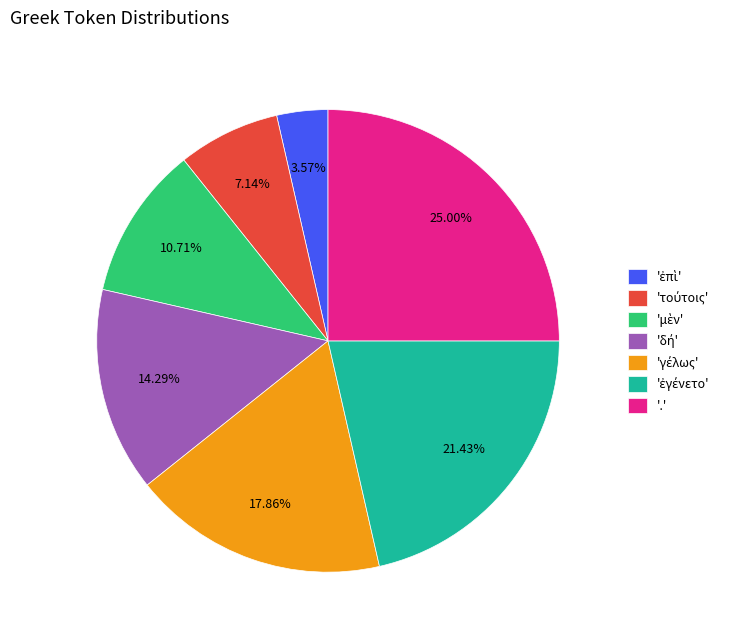

Does '.' account for over 50% of the chart?

No